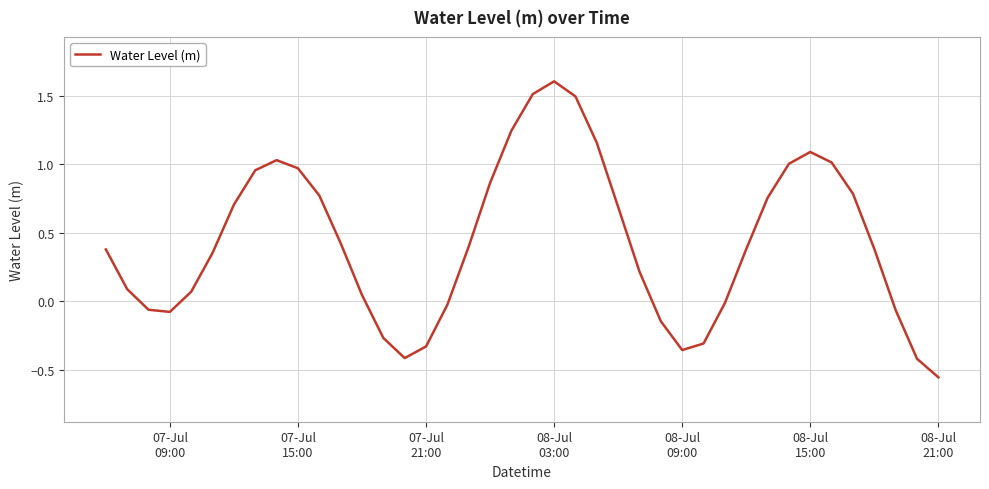

What is the difference between the maximum and minimum values?

2.2